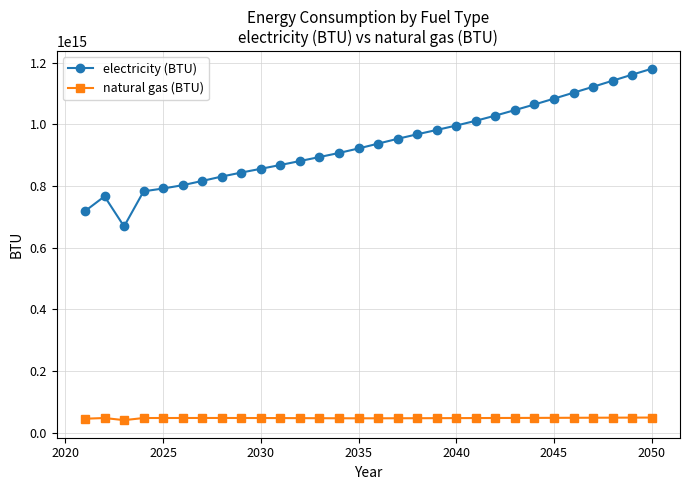

How many series are shown in this chart?

2